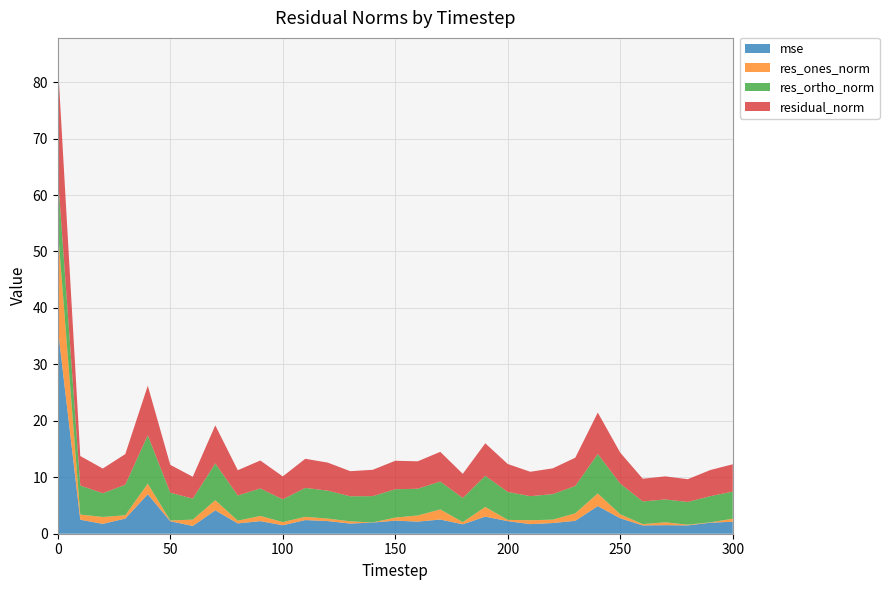

Reading left to right, transcribe all the data shown in this chart.

mse: 36.5	2.5	1.7	2.7	7.0	2.2	1.4	4.1	1.8	2.2	1.5	2.4	2.2	1.8	2.0	2.3	2.1	2.5	1.7	3.0	2.2	1.7	1.9	2.3	4.9	2.7	1.5	1.5	1.5	2.0	2.1
res_ones_norm: 17.6	0.9	1.2	0.6	1.9	0.1	1.1	1.8	0.5	0.9	0.6	0.6	0.4	0.4	0.0	0.5	1.1	1.8	0.4	1.7	0.2	0.7	0.6	1.3	2.2	0.7	0.2	0.5	0.1	0.1	0.5
res_ortho_norm: 9.6	5.1	4.2	5.4	8.6	4.9	3.7	6.5	4.5	4.9	4.0	5.1	4.9	4.4	4.7	5.0	4.7	4.9	4.3	5.5	4.9	4.3	4.5	4.8	7.0	5.4	4.0	4.1	4.0	4.6	4.8
residual_norm: 20.0	5.2	4.4	5.4	8.8	4.9	3.9	6.8	4.5	5.0	4.1	5.2	5.0	4.5	4.7	5.0	4.9	5.3	4.3	5.8	5.0	4.3	4.6	5.0	7.3	5.5	4.0	4.1	4.0	4.6	4.8